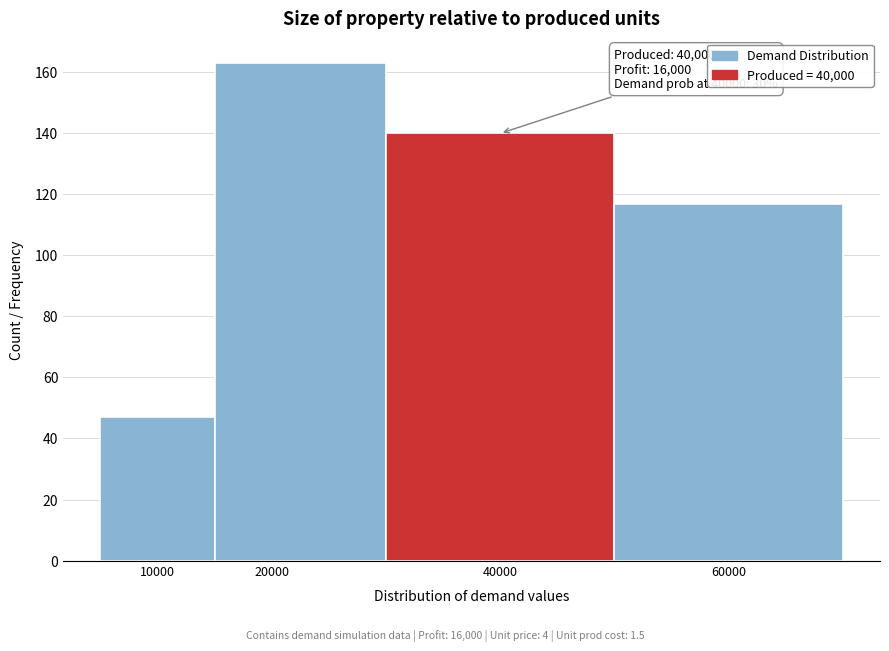

Over which range of the x-axis is the bar tallest?

15000 to 30000